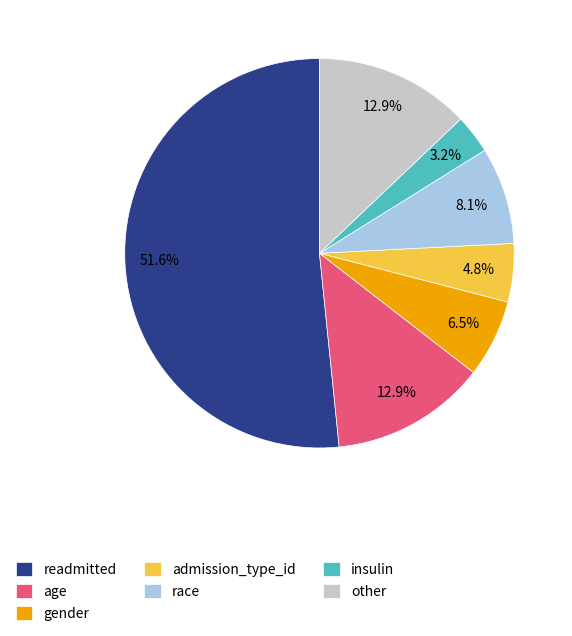

The age slice represents 26% of the pie. True or false?

False